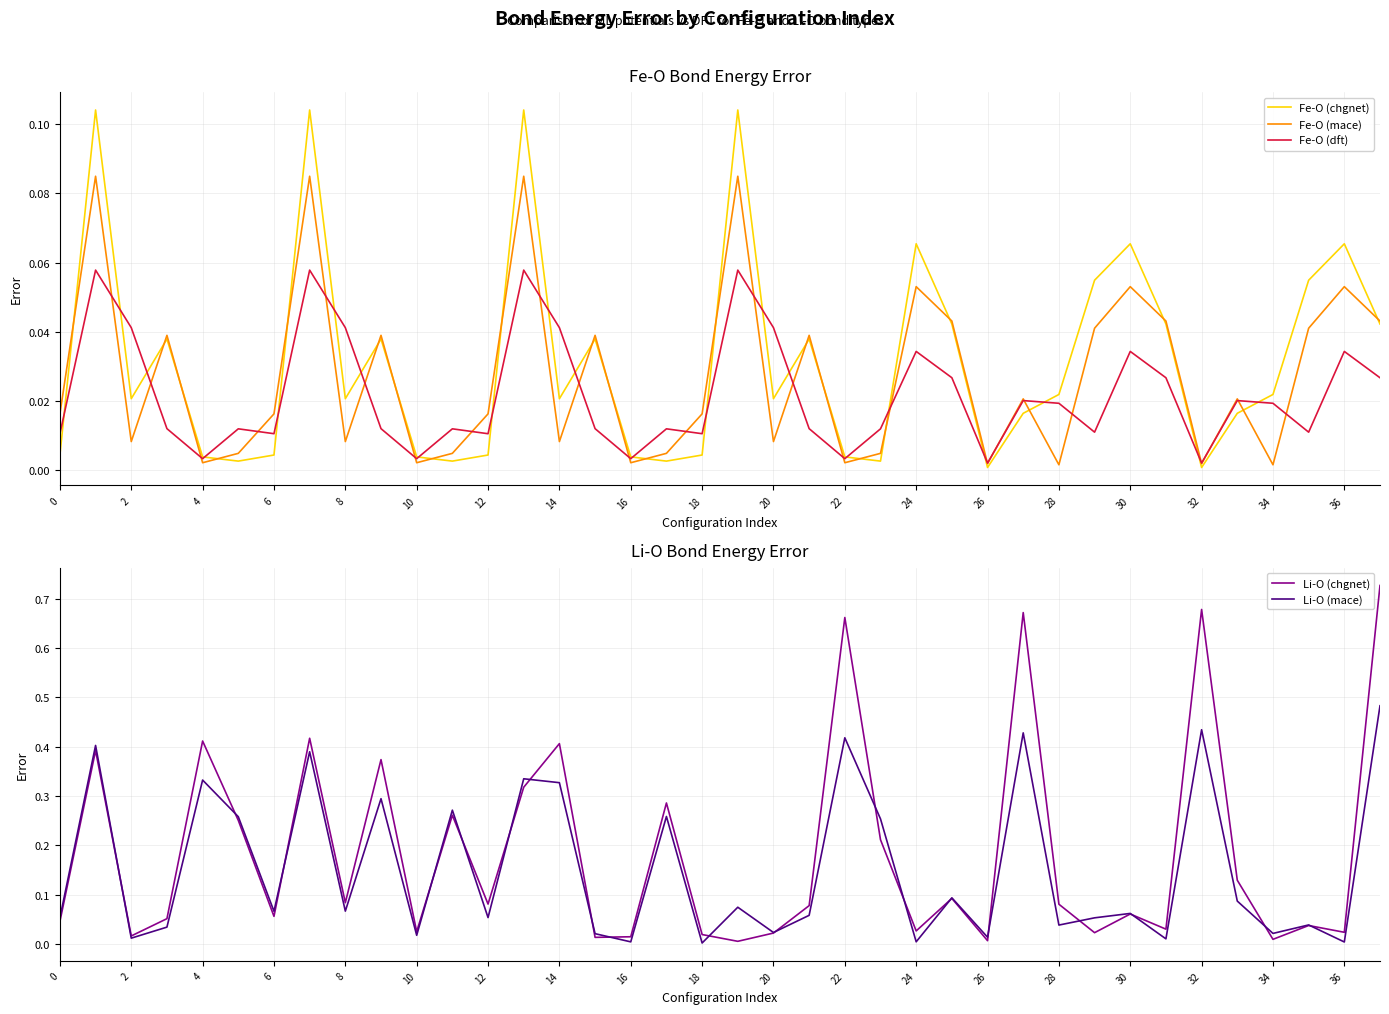

True or false: Fe-O (mace) has more than 1 interior local peaks.

True